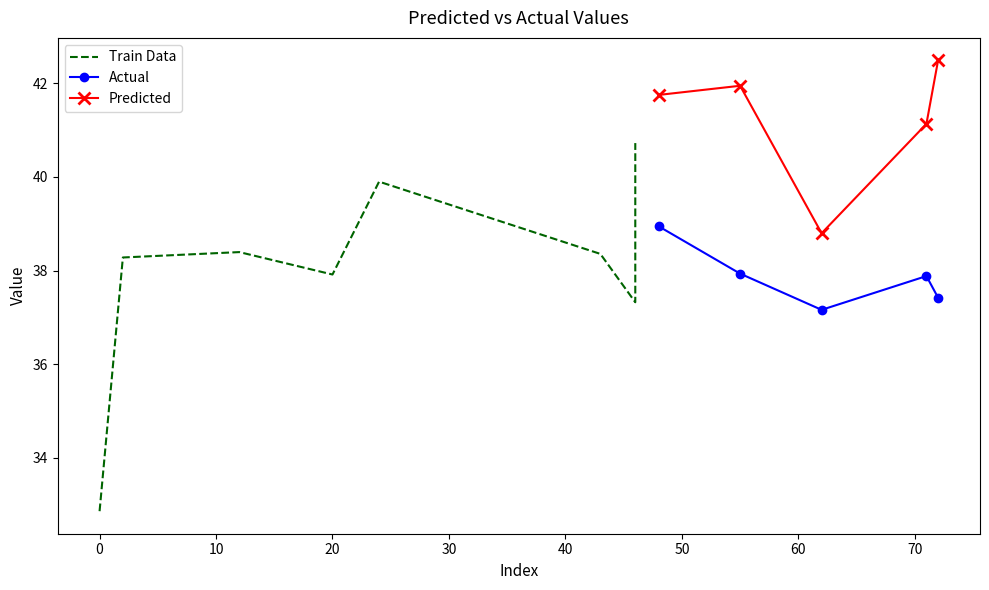

Where does the Train Data series first go above 37?

2